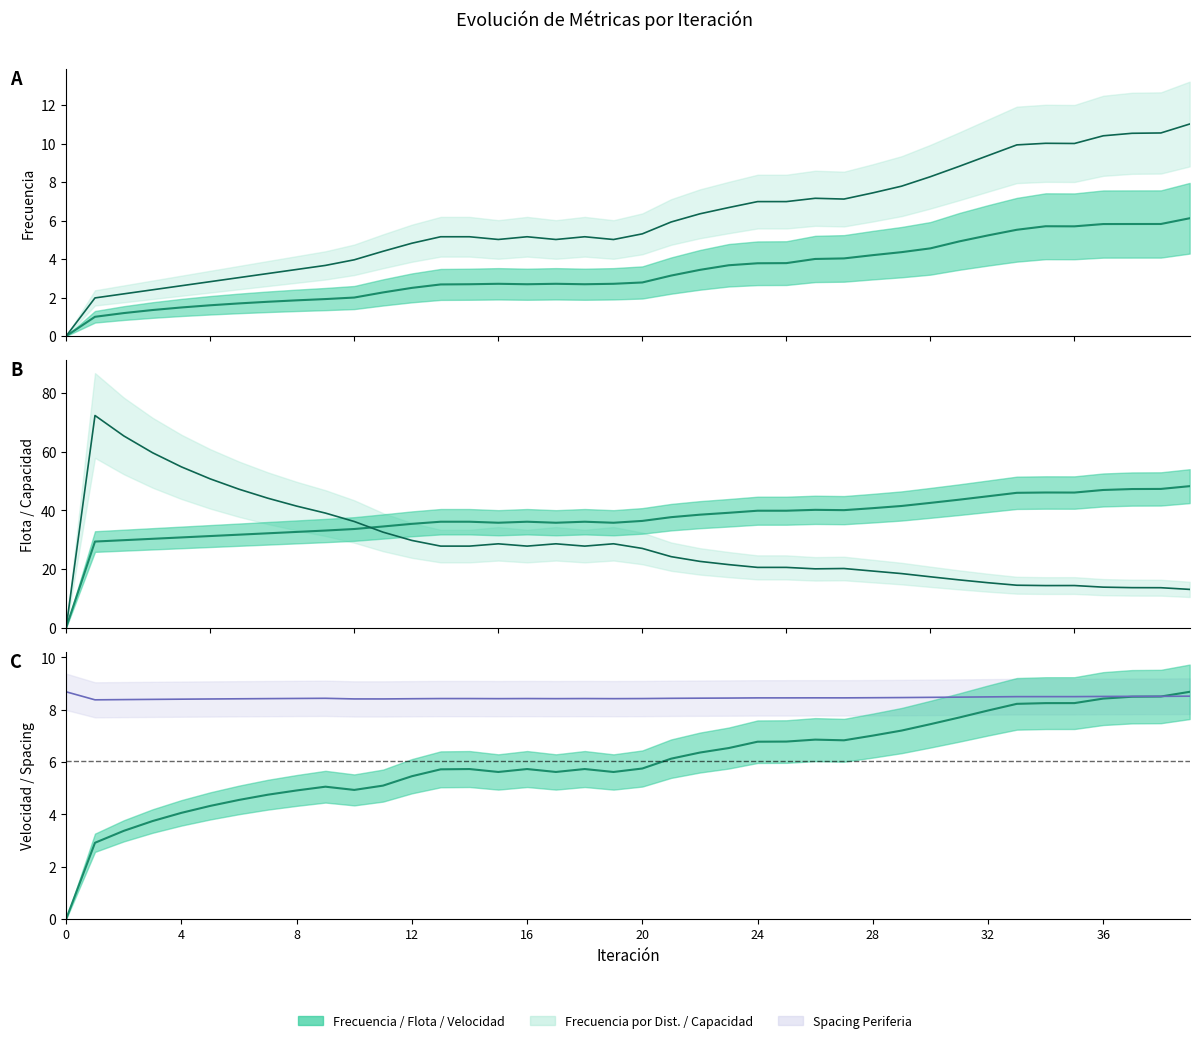

True or false: x and Flota Total intersect in this chart.

False